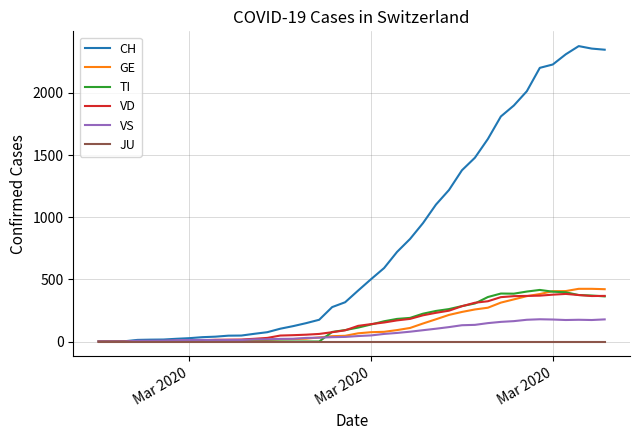

Which series has the largest range (max minus min)?

CH